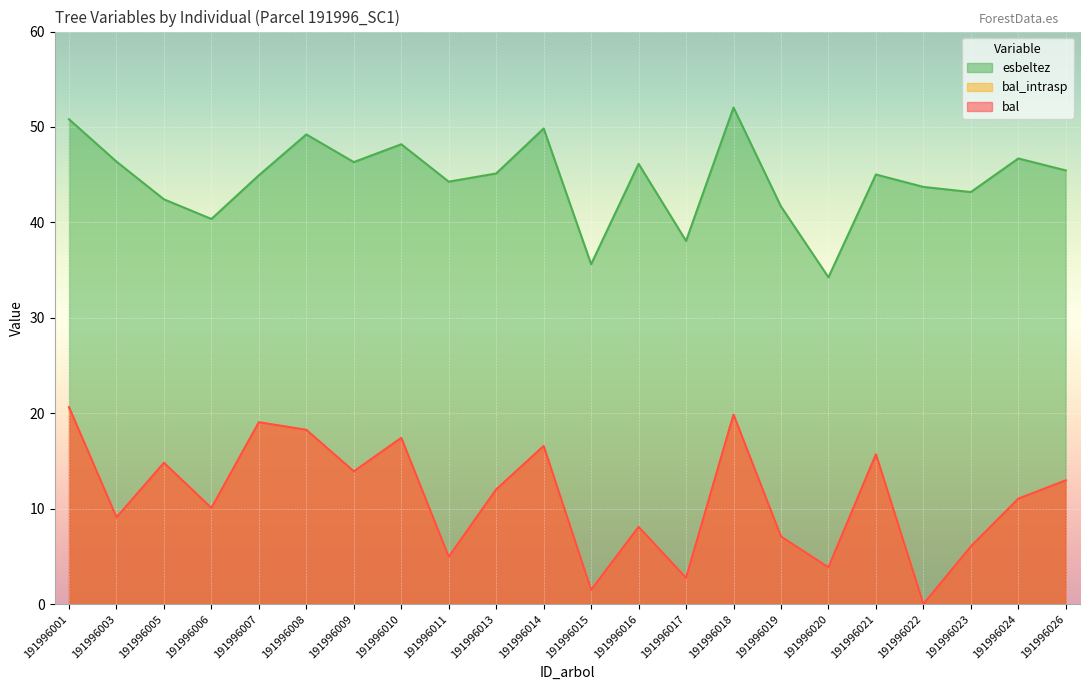

Between 191996016 and 191996017, which series saw the biggest shift?

esbeltez